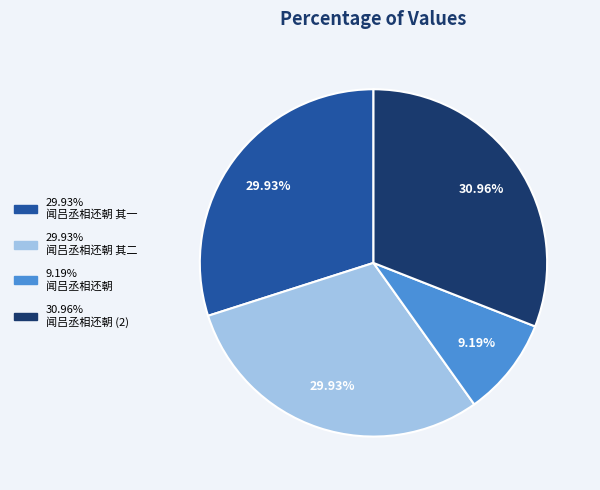

To the nearest percent, what is the average slice percentage?

25%